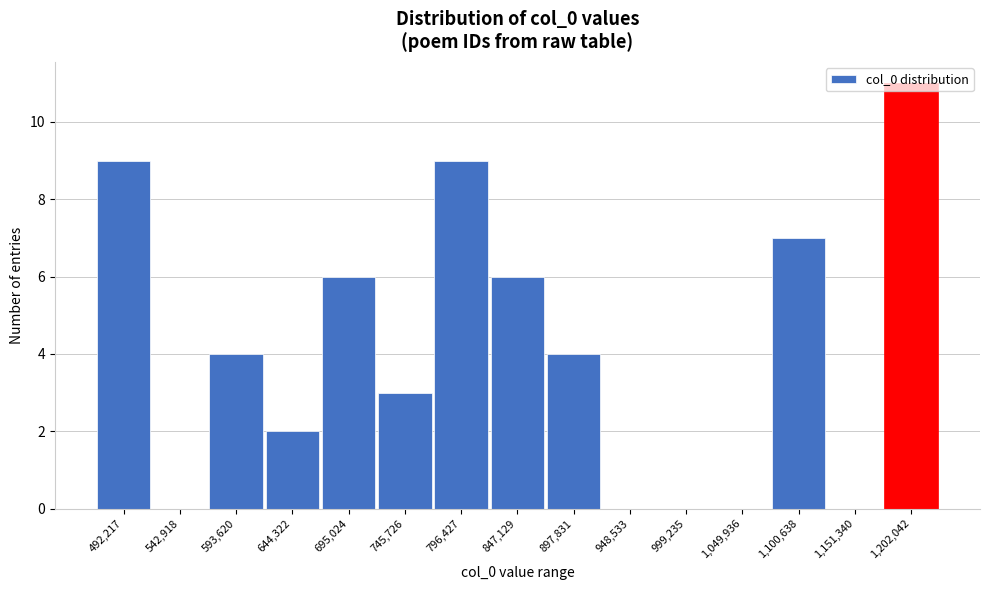

What is the maximum value shown in the chart?

11